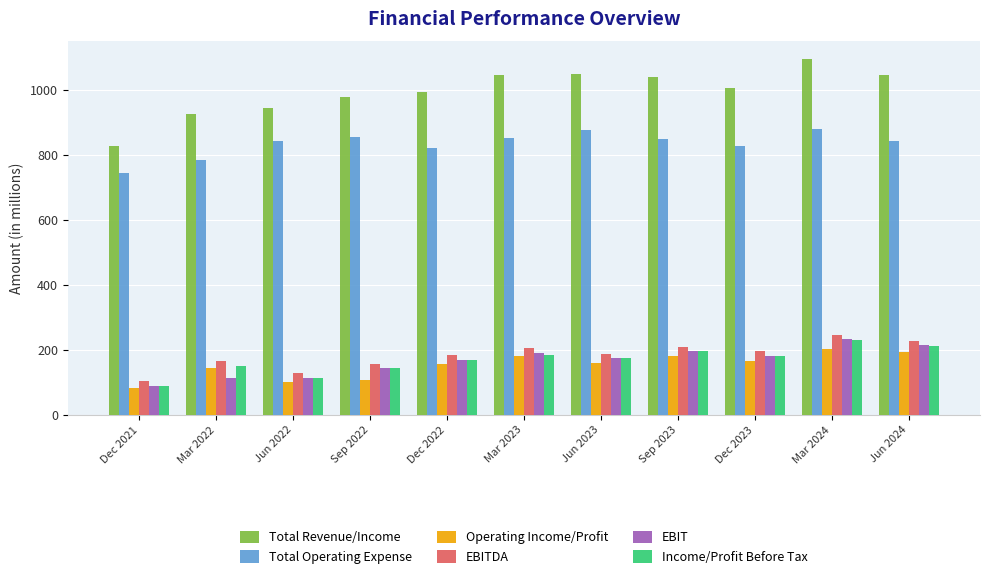

Is it true that EBITDA equals 51.7 at Mar 2022?

False